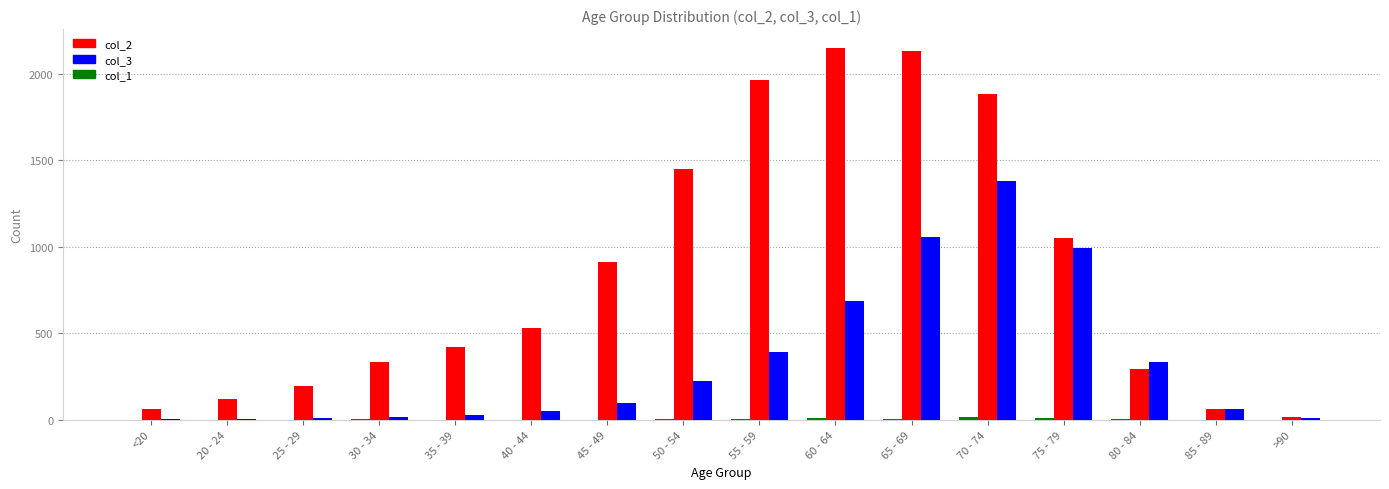

True or false: col_3 has a value of 565 at 55 - 59.

False